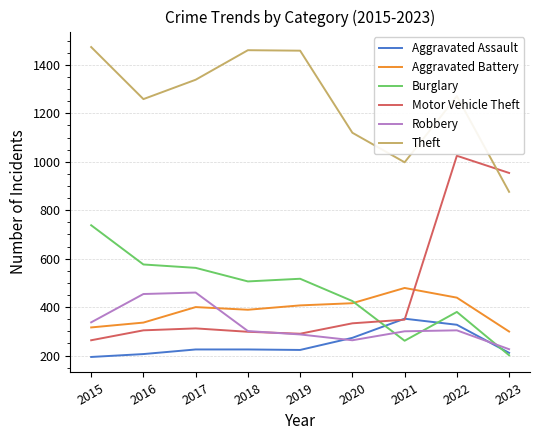

How many series are shown in this chart?

6